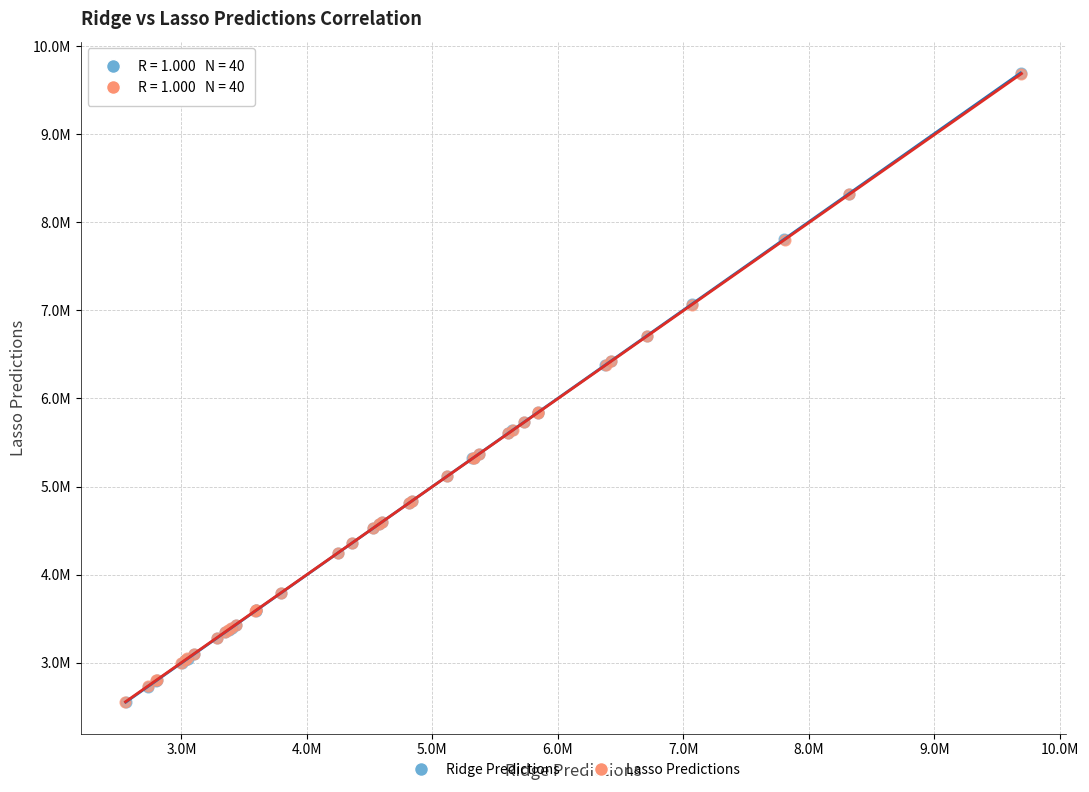

What are all the series names shown in the legend?

Ridge Predictions, Lasso Predictions